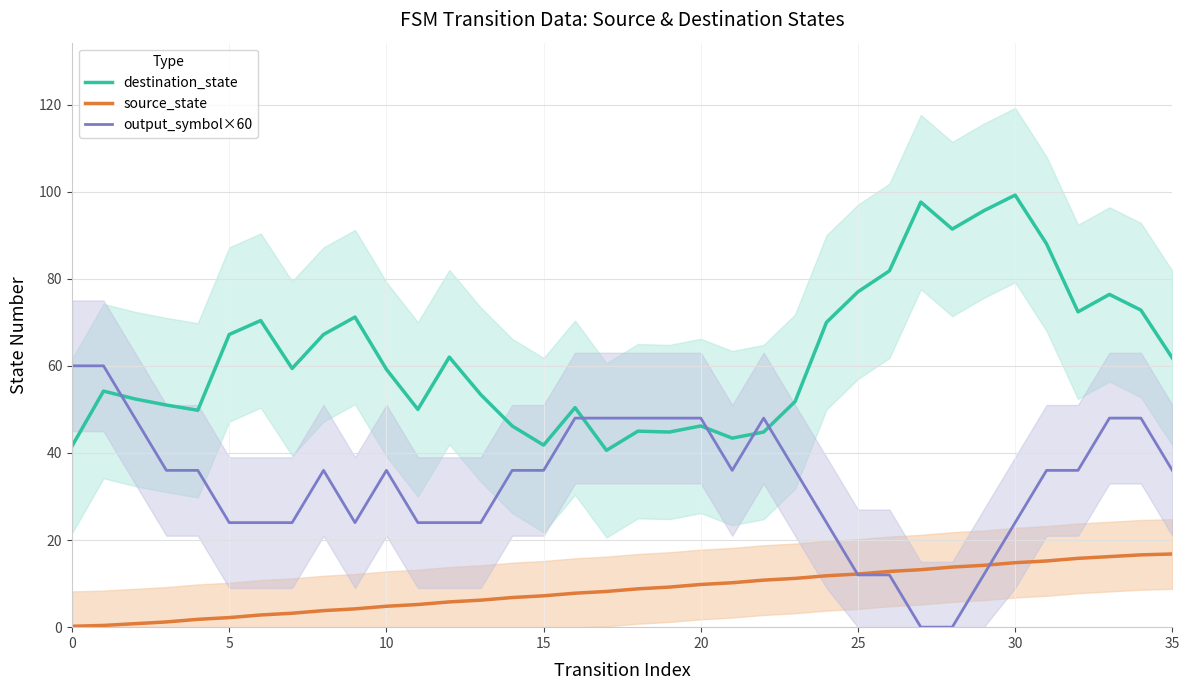

The value of destination_state at 35 is 34.1. True or false?

False